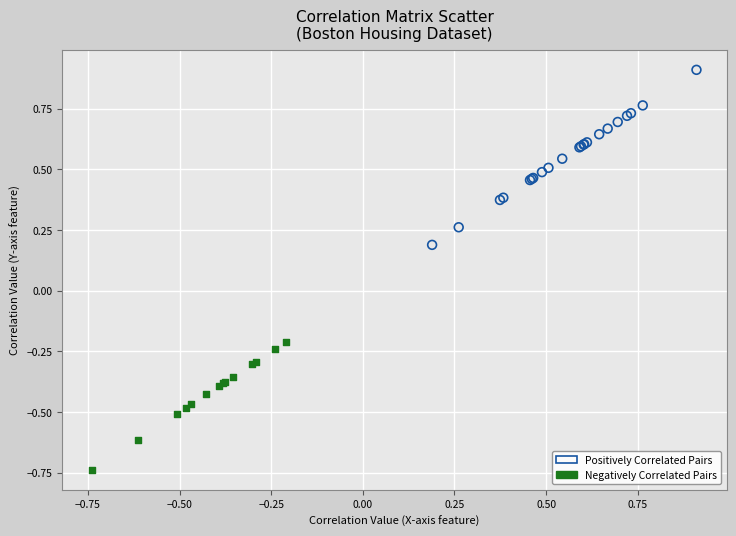

Which series reaches the minimum Y coordinate?

Negatively Correlated Pairs